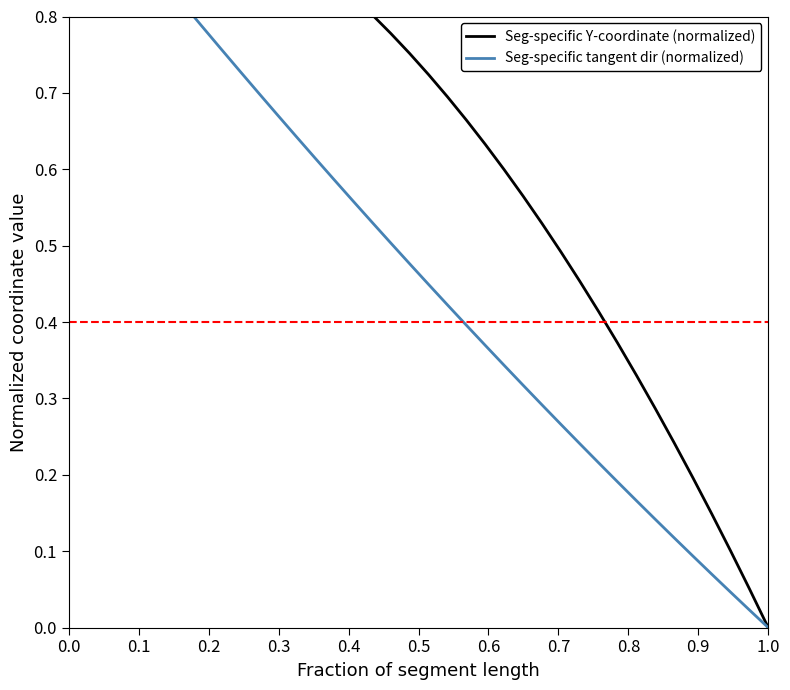

Is this an area chart (filled region under the line)?

No